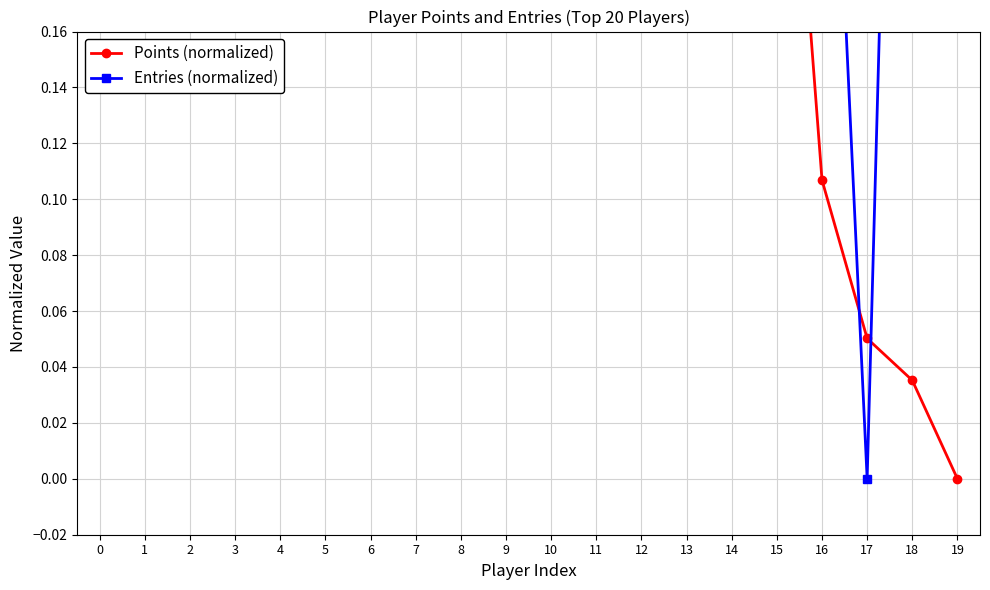

True or false: Points (normalized) has more than 0 points higher than both neighbors.

False